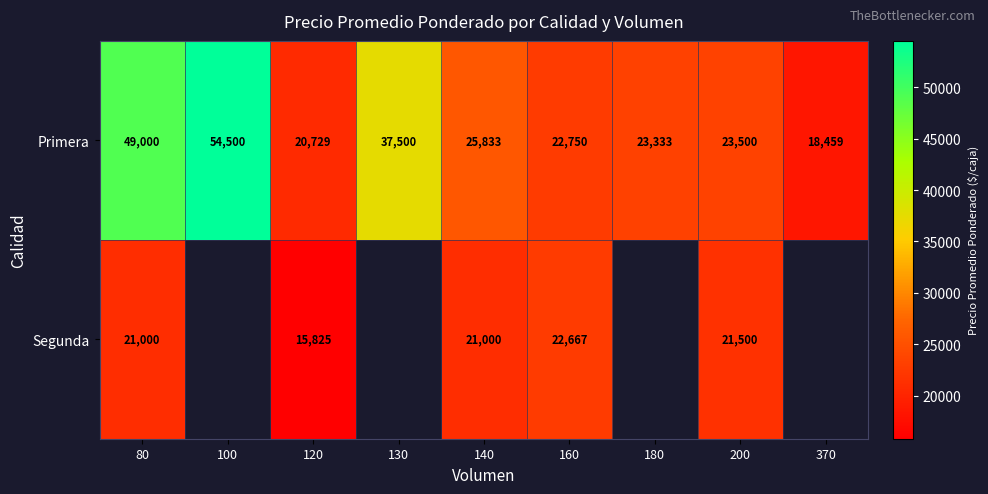

Which category has the highest value in the Primera series?

100